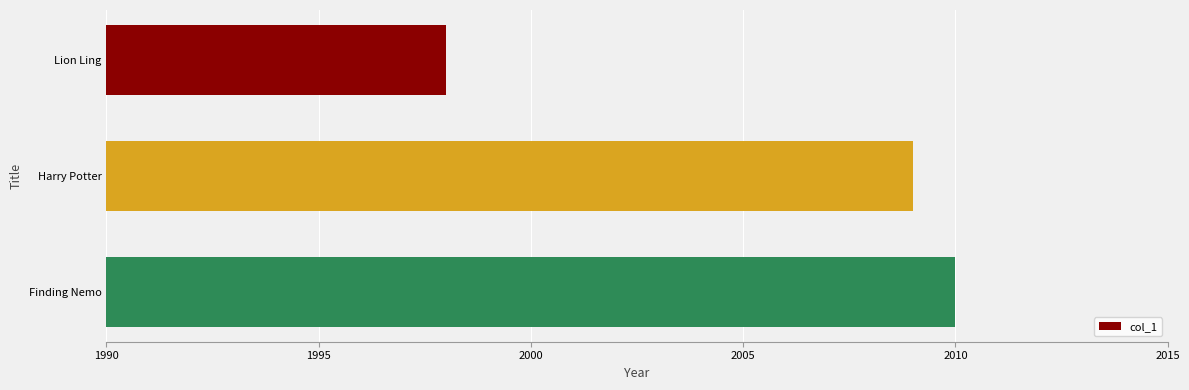

How many values are below 2009?

1